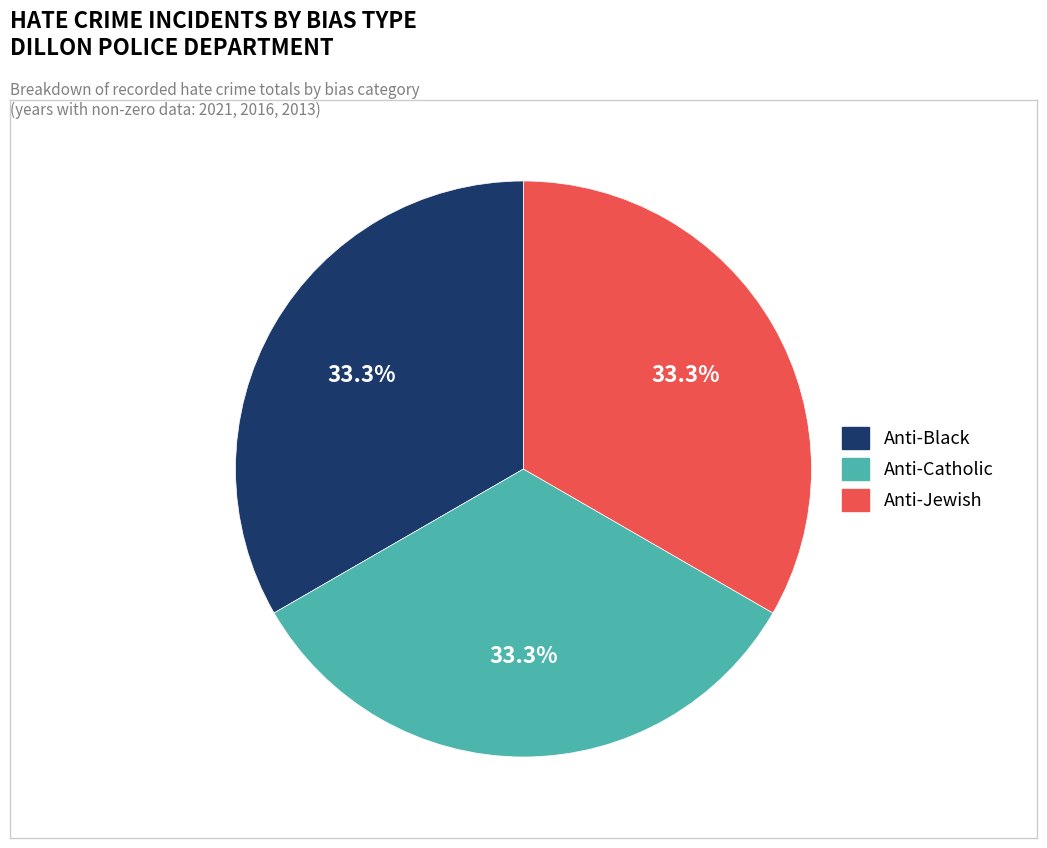

Is there any slice that represents more than half of the pie?

No